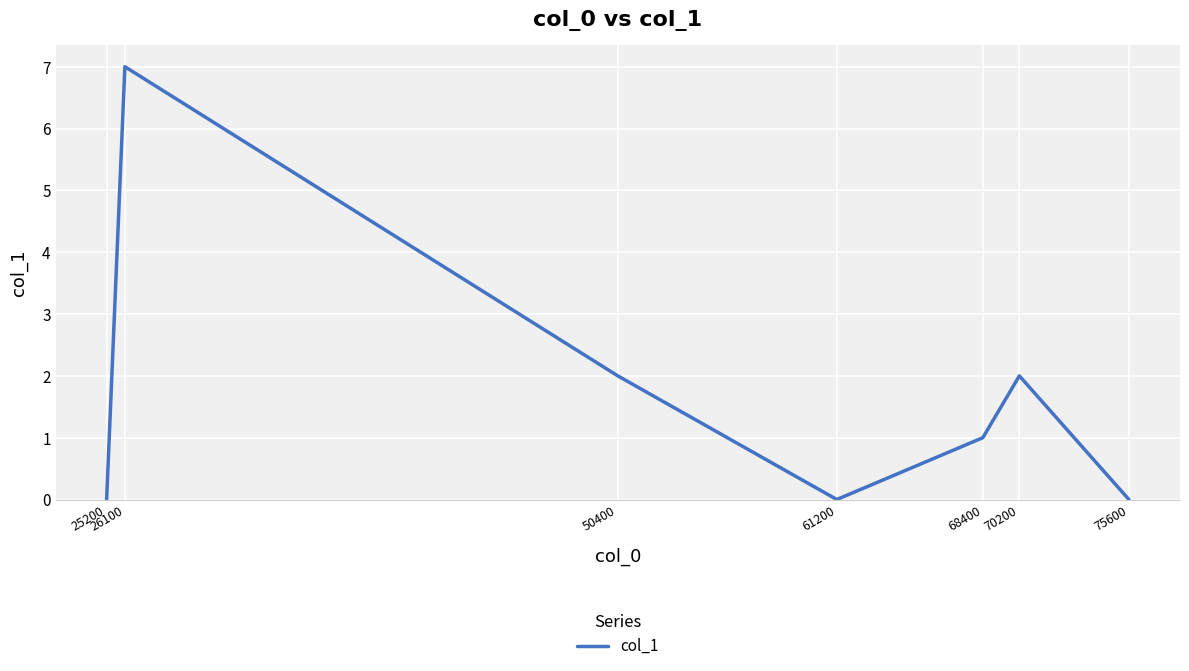

How many series are shown in this chart?

1